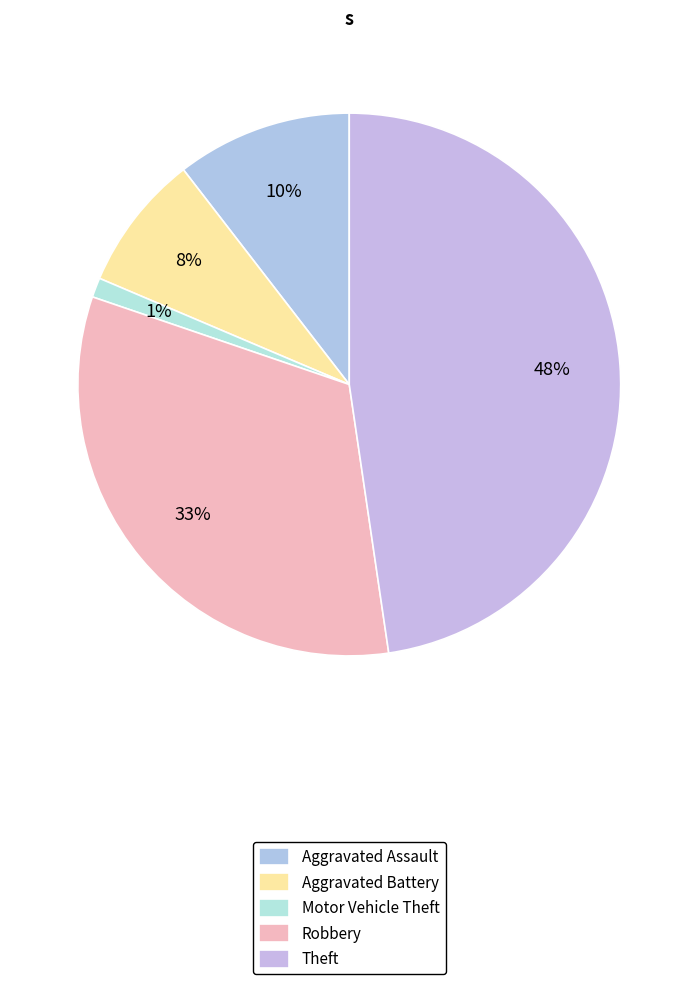

Does Aggravated Assault account for over 50% of the chart?

No